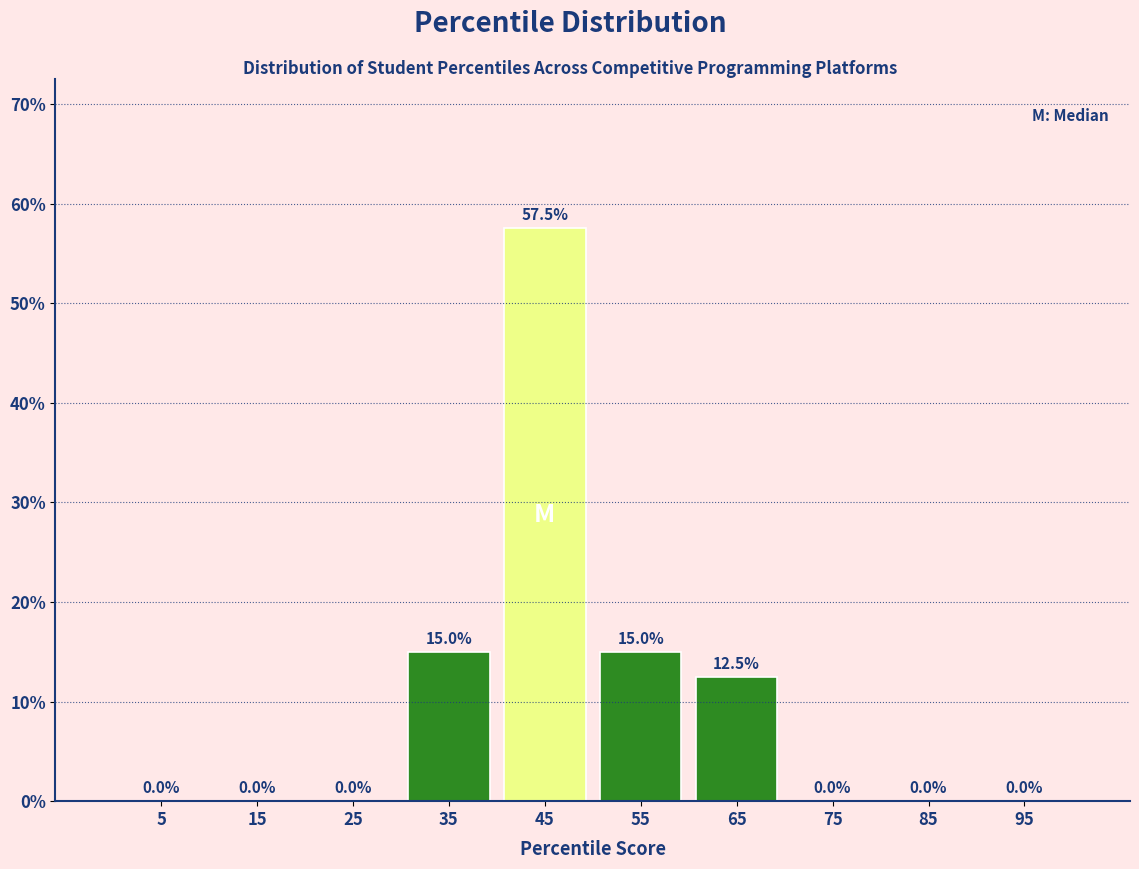

Reading left to right, transcribe this chart: for each bar, give the range it covers on the x-axis and its height.

0 to 10: 0.0
10 to 20: 0.0
20 to 30: 0.0
30 to 40: 15.0
40 to 50: 57.5
50 to 60: 15.0
60 to 70: 12.5
70 to 80: 0.0
80 to 90: 0.0
90 to 100: 0.0